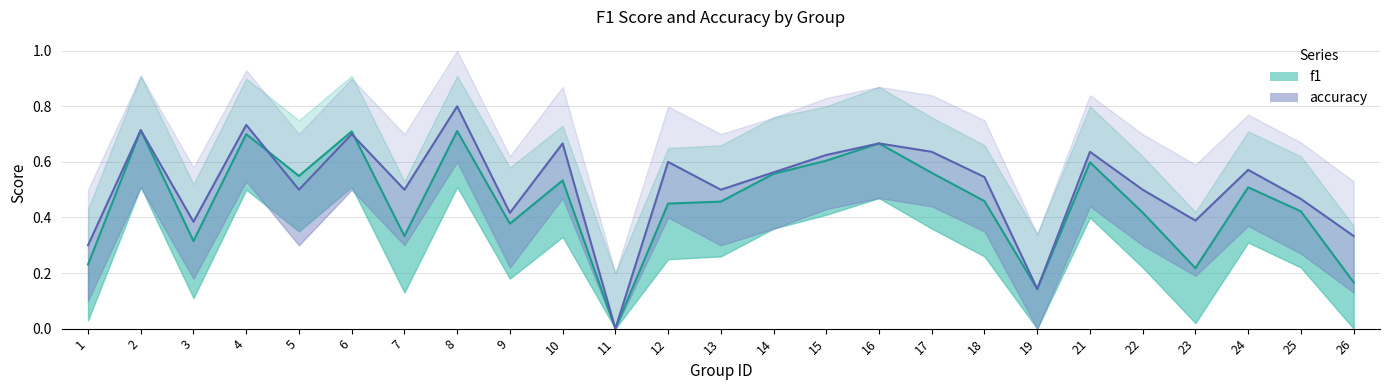

What is the value of the f1 point at the 21st from the left?

0.4